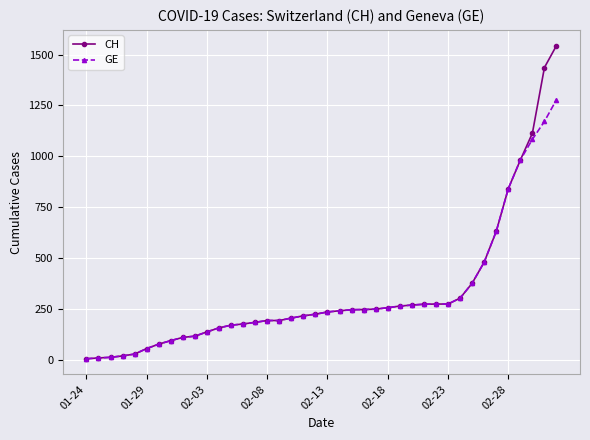

List the series in order of their peak value, lowest first.

GE, CH